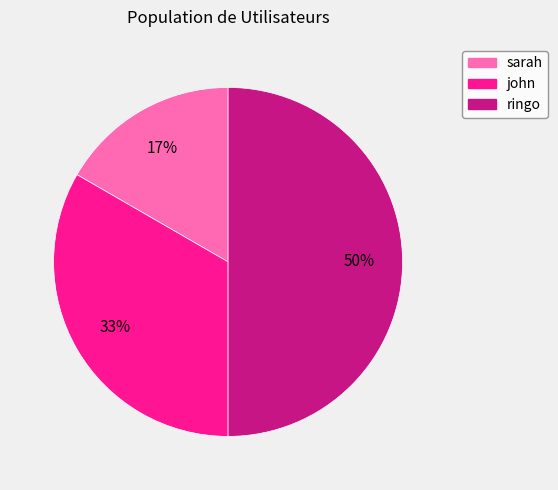

Combined, do ringo and sarah account for over 50%?

Yes